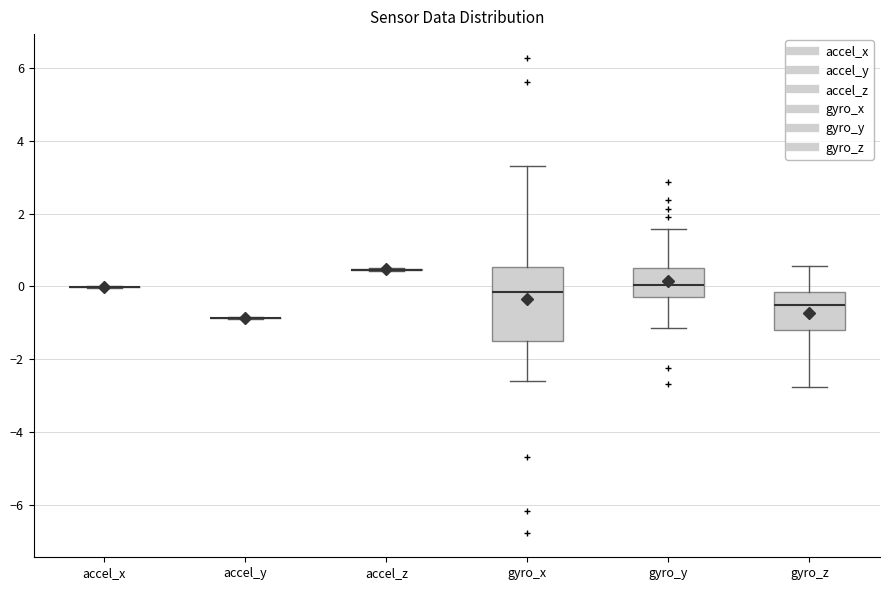

Comparing the boxes themselves (not the whiskers), which one is the tallest?

gyro_x